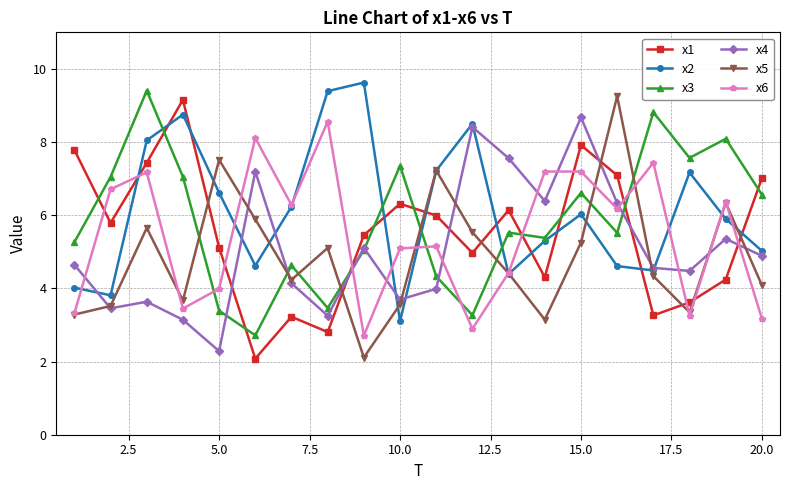

How many interior local peaks does the x1 series have?

5